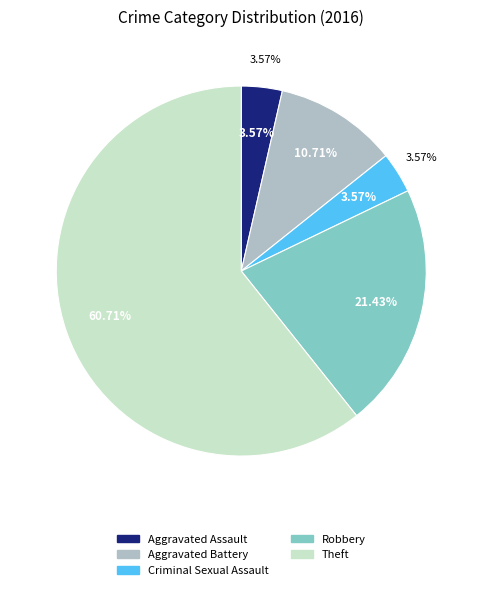

Rank the categories by value from lowest to highest.

Aggravated Assault, Criminal Sexual Assault, Aggravated Battery, Robbery, Theft